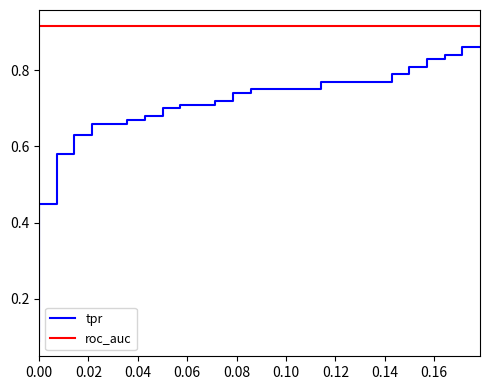

The value of roc_auc at 14 is 1.4. True or false?

False